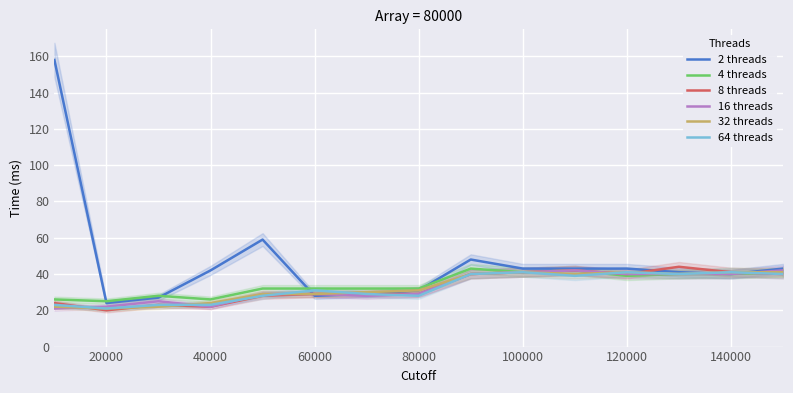

Where is the first local minimum for 64 threads?

20000